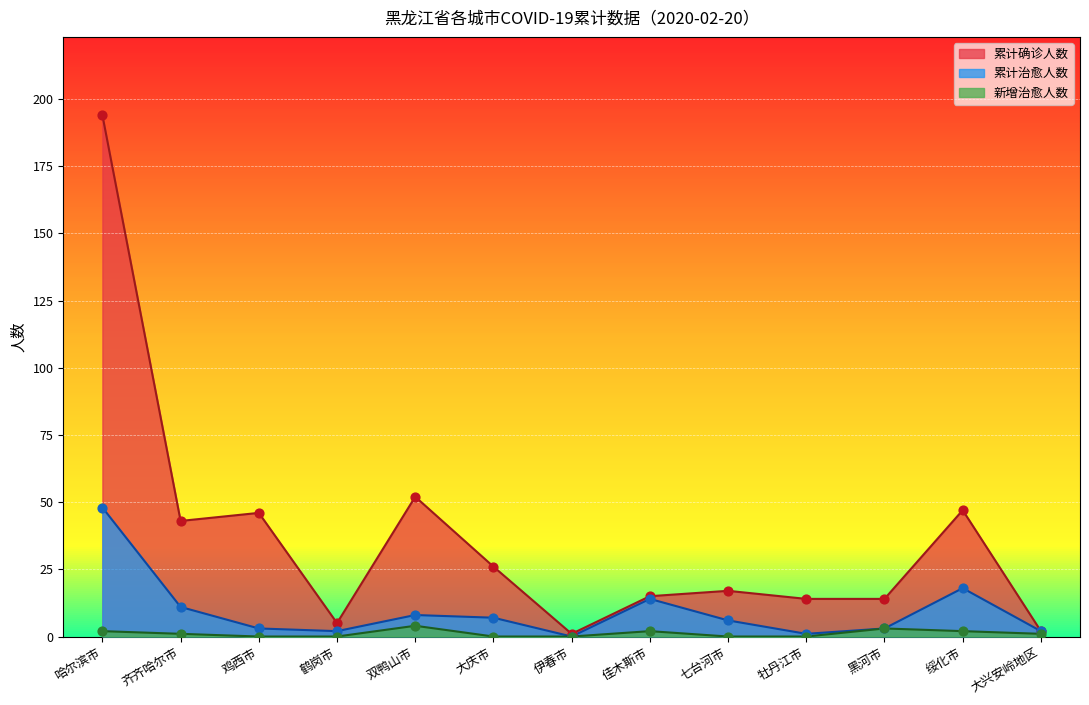

What are all the series names shown in the legend?

累计确诊人数, 累计治愈人数, 新增治愈人数